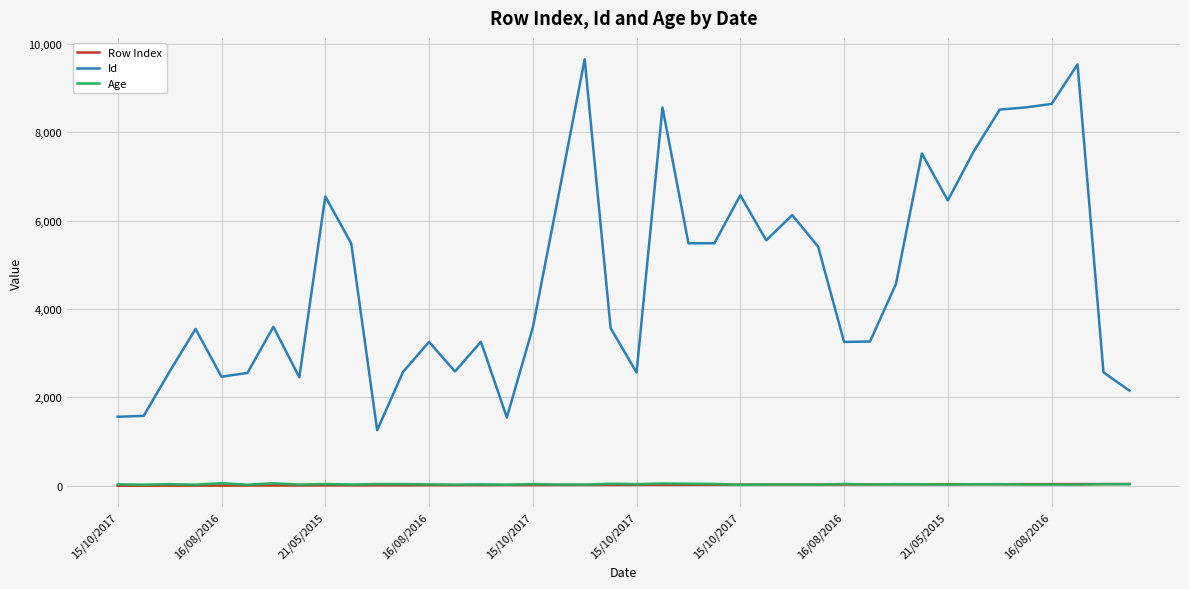

Which series has the largest total across all categories?

Id